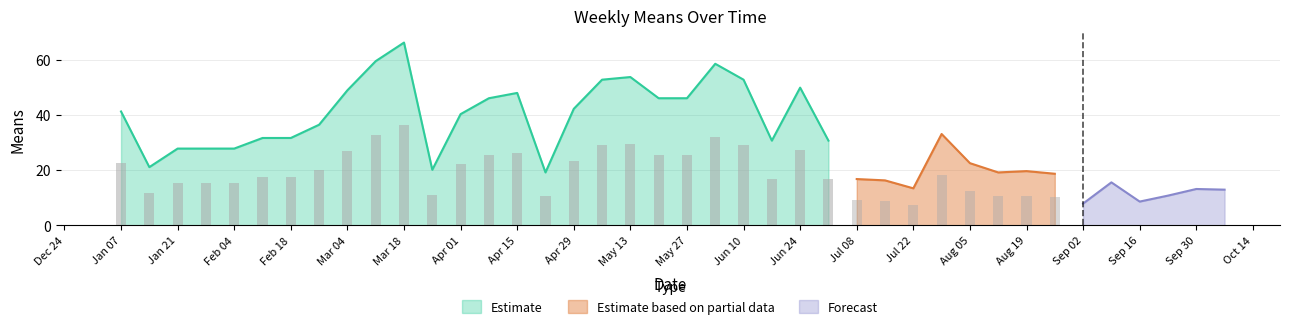

Is the value of Forecast at 2018-04-08 greater than the value of Estimate at 2018-03-11?

No